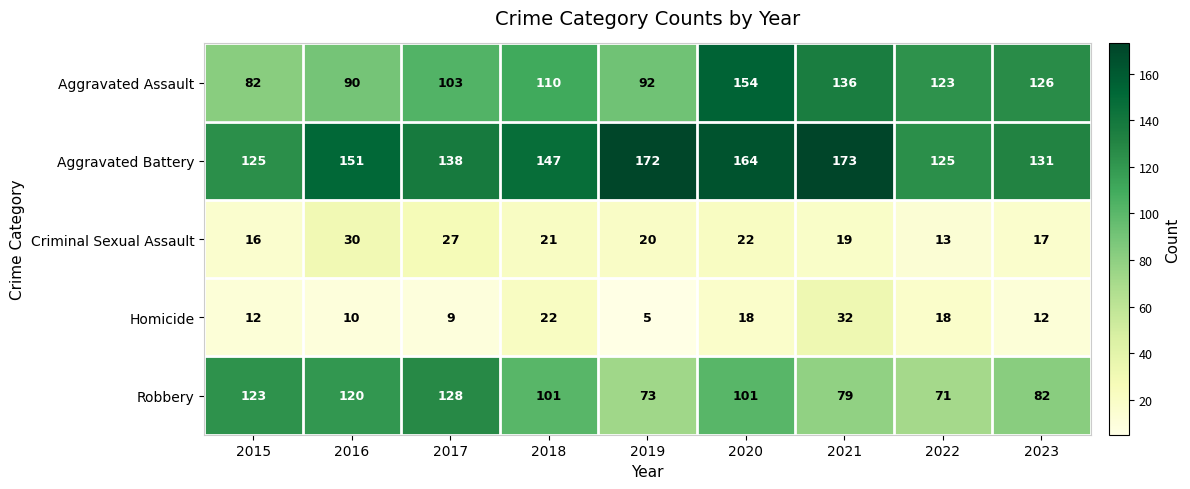

At which category does the chart reach its peak across all series?

2021